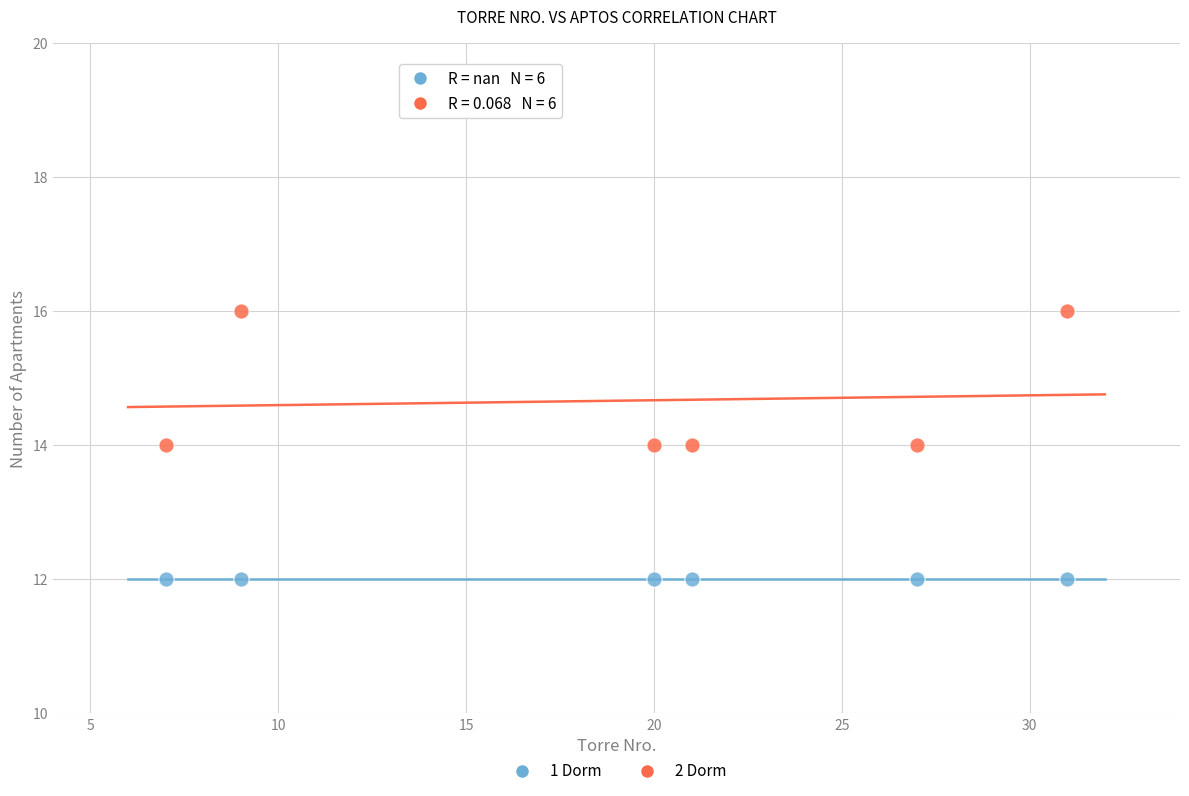

What are all the series names shown in the legend?

1 Dorm, 2 Dorm